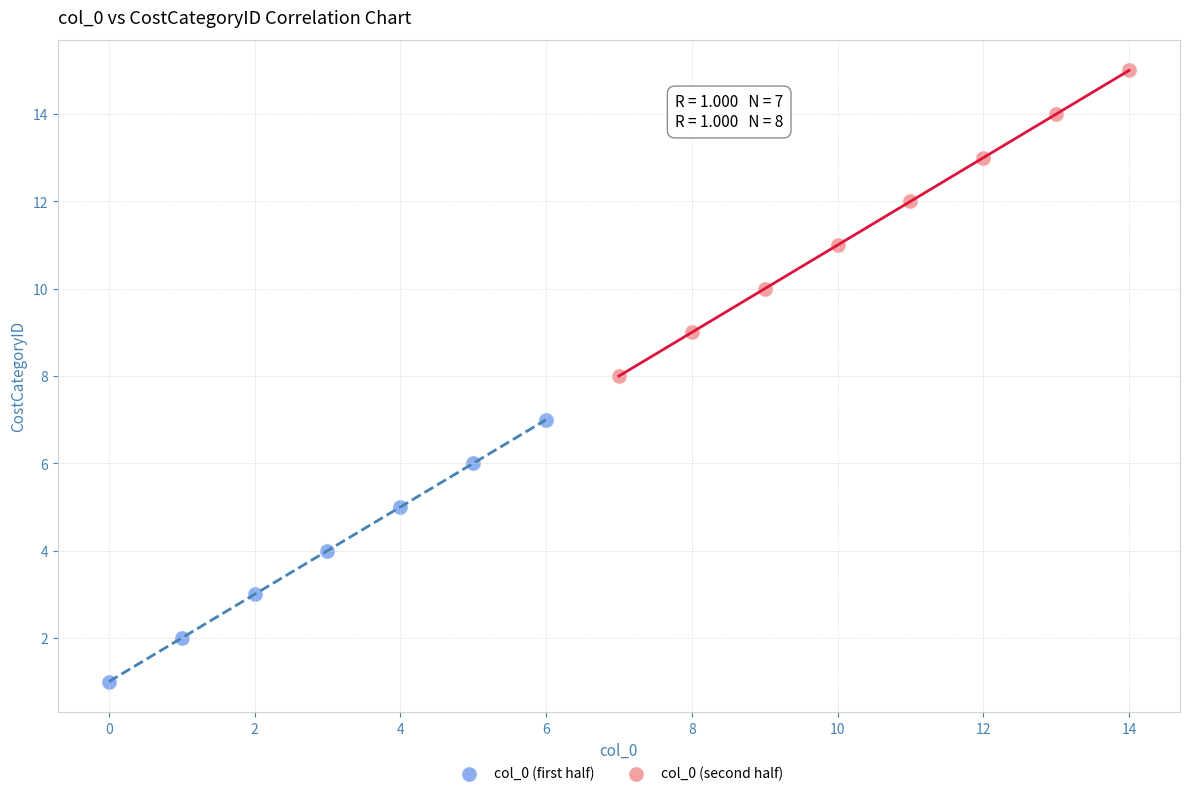

Which series reaches the maximum Y coordinate?

col_0 (second half)